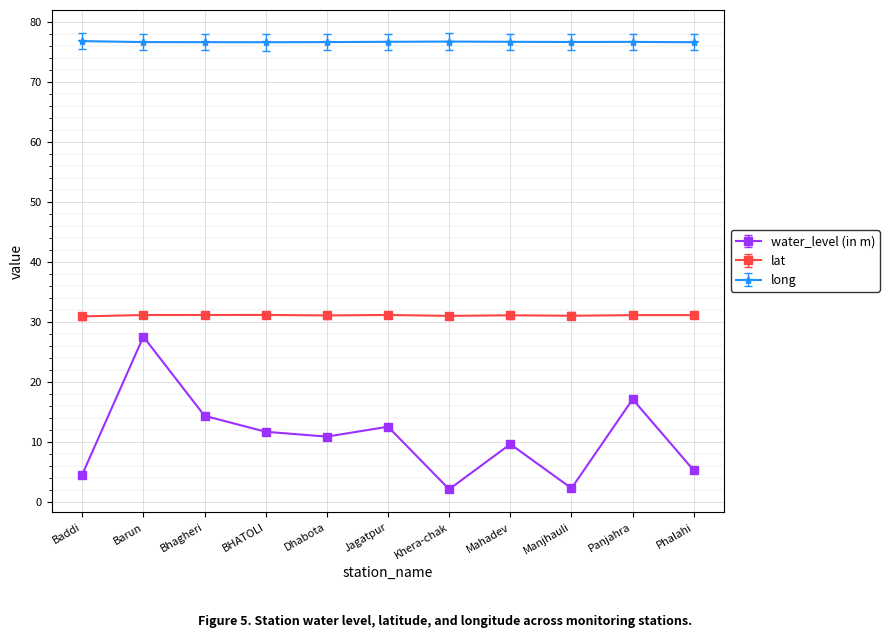

What is the maximum value shown in the chart?

76.8